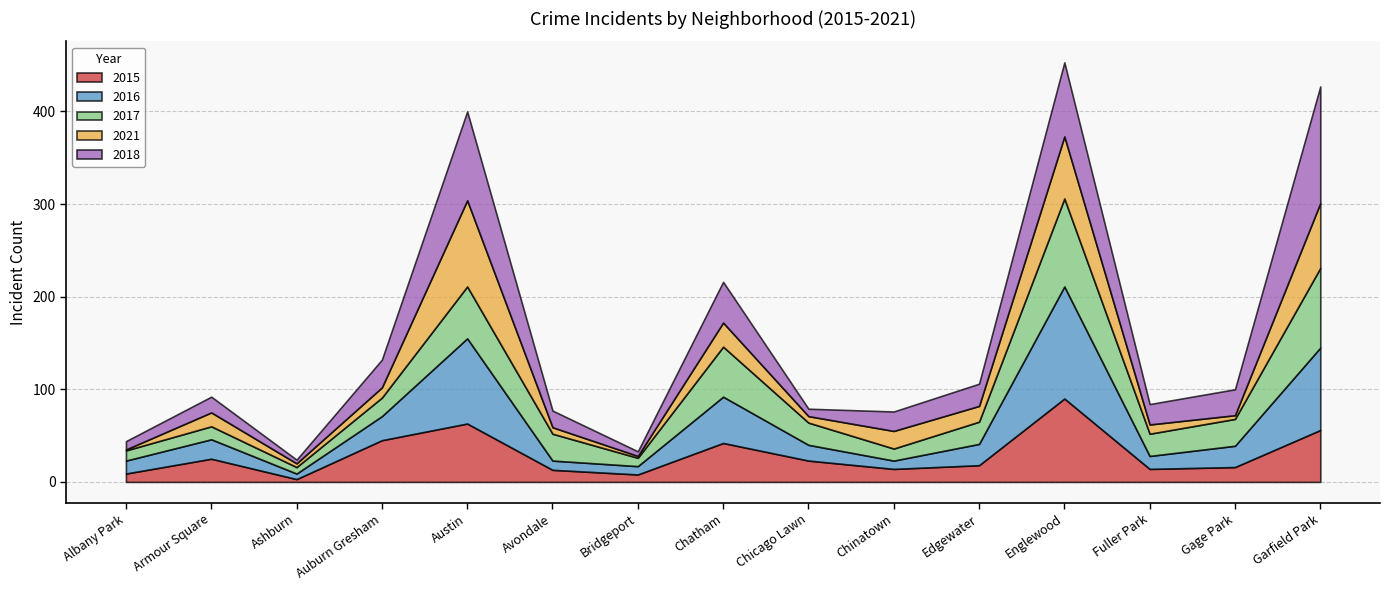

At how many categories does at least one series exceed 48?

4